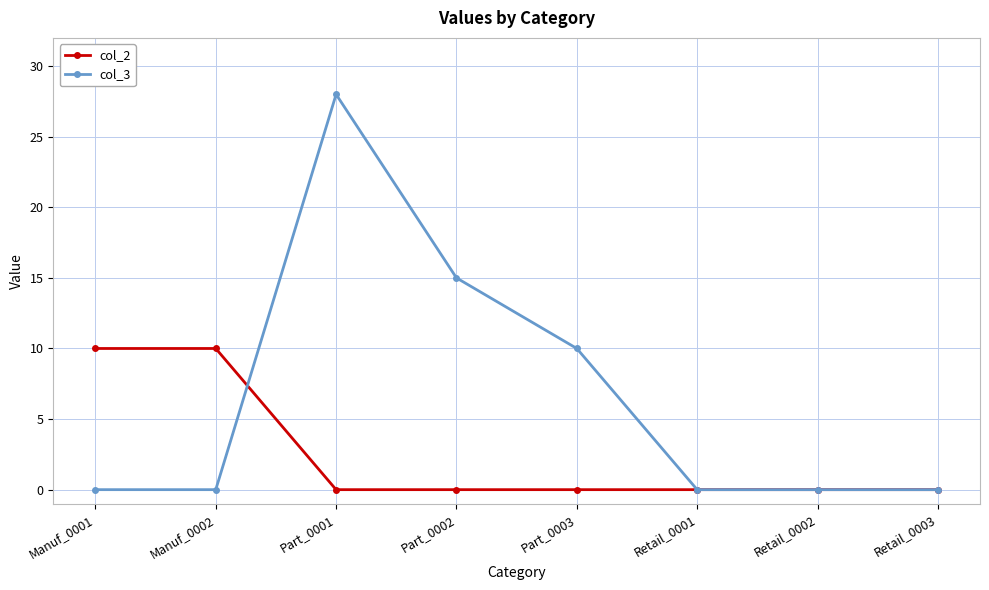

True or false: col_2 has a value of 0 at Part_0003.

True